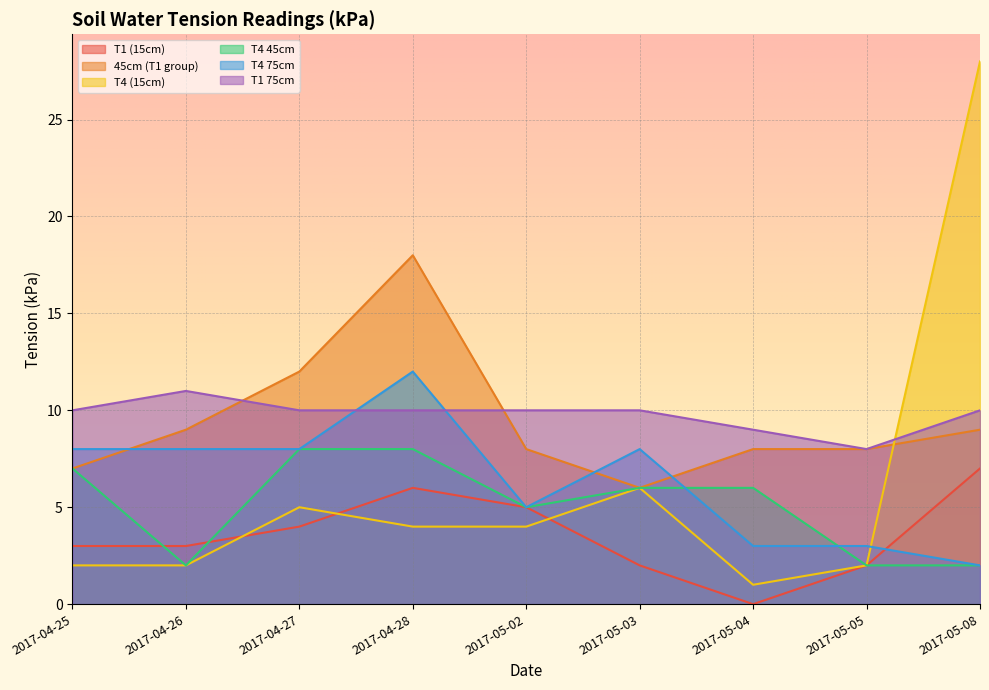

How many lines are shown in the chart?

6